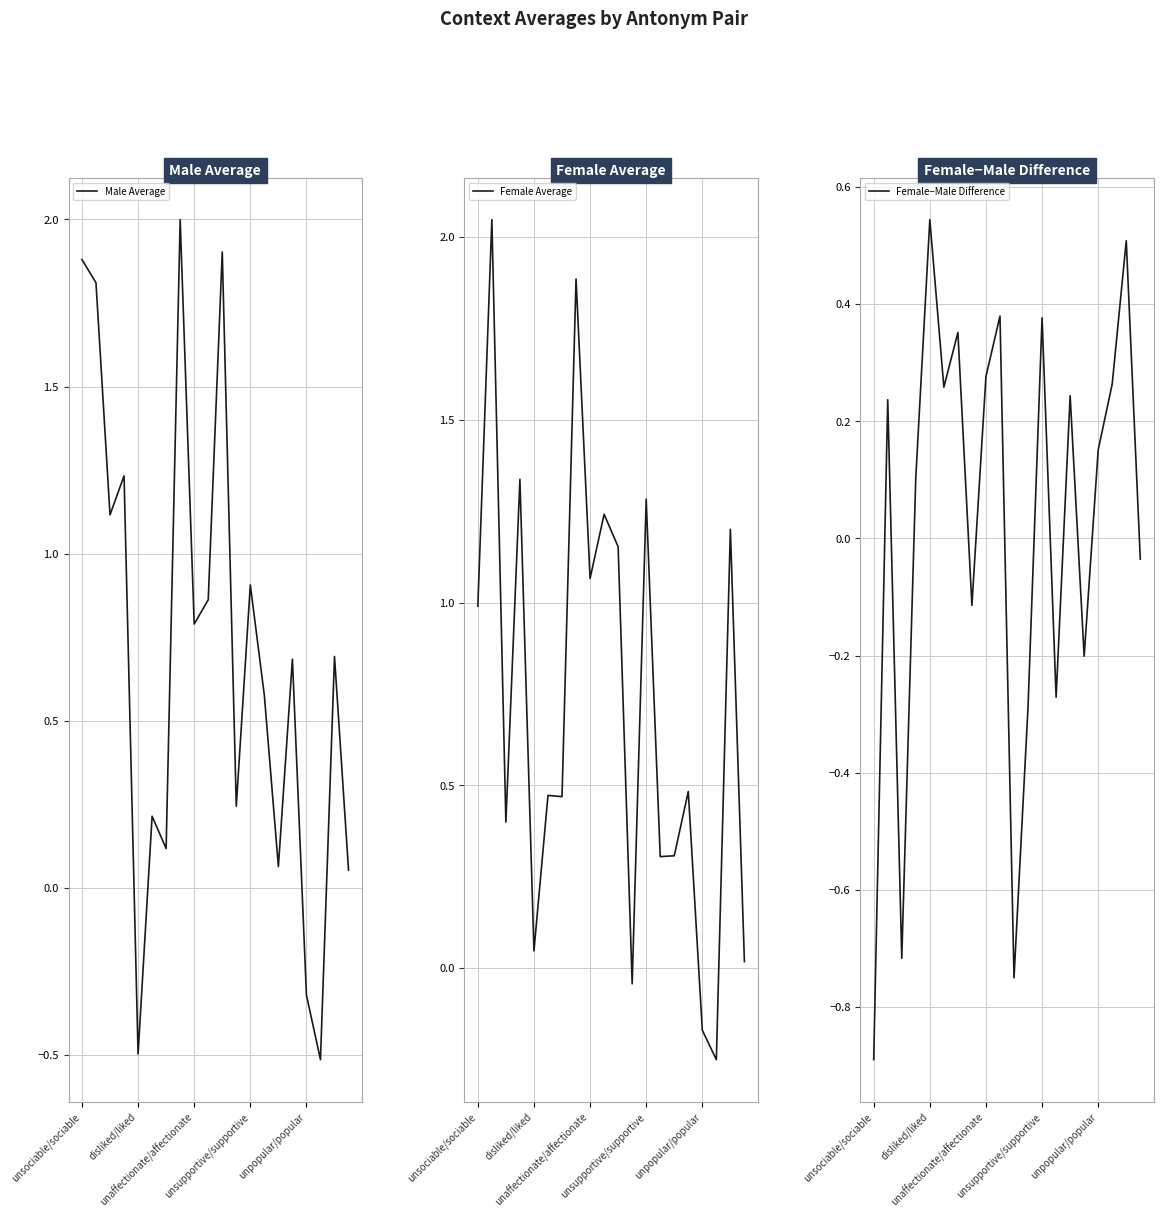

Where does the Female Average series first go above 0?

unsociable/sociable